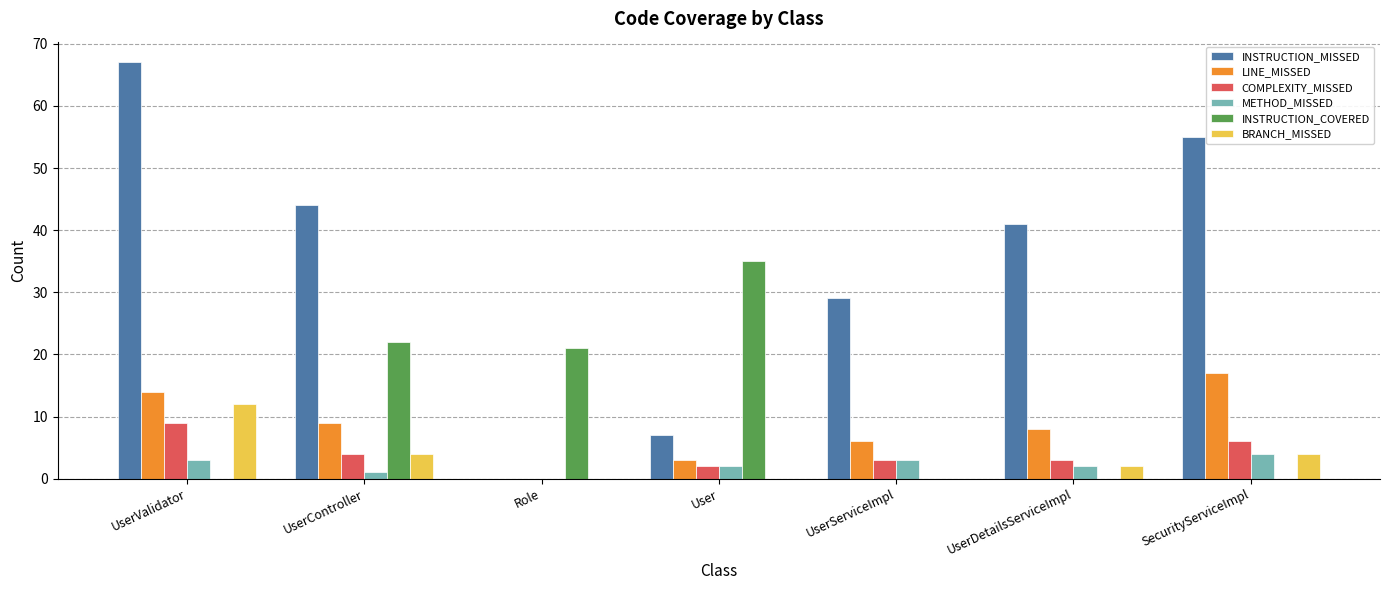

Read the METHOD_MISSED value at UserValidator.

3